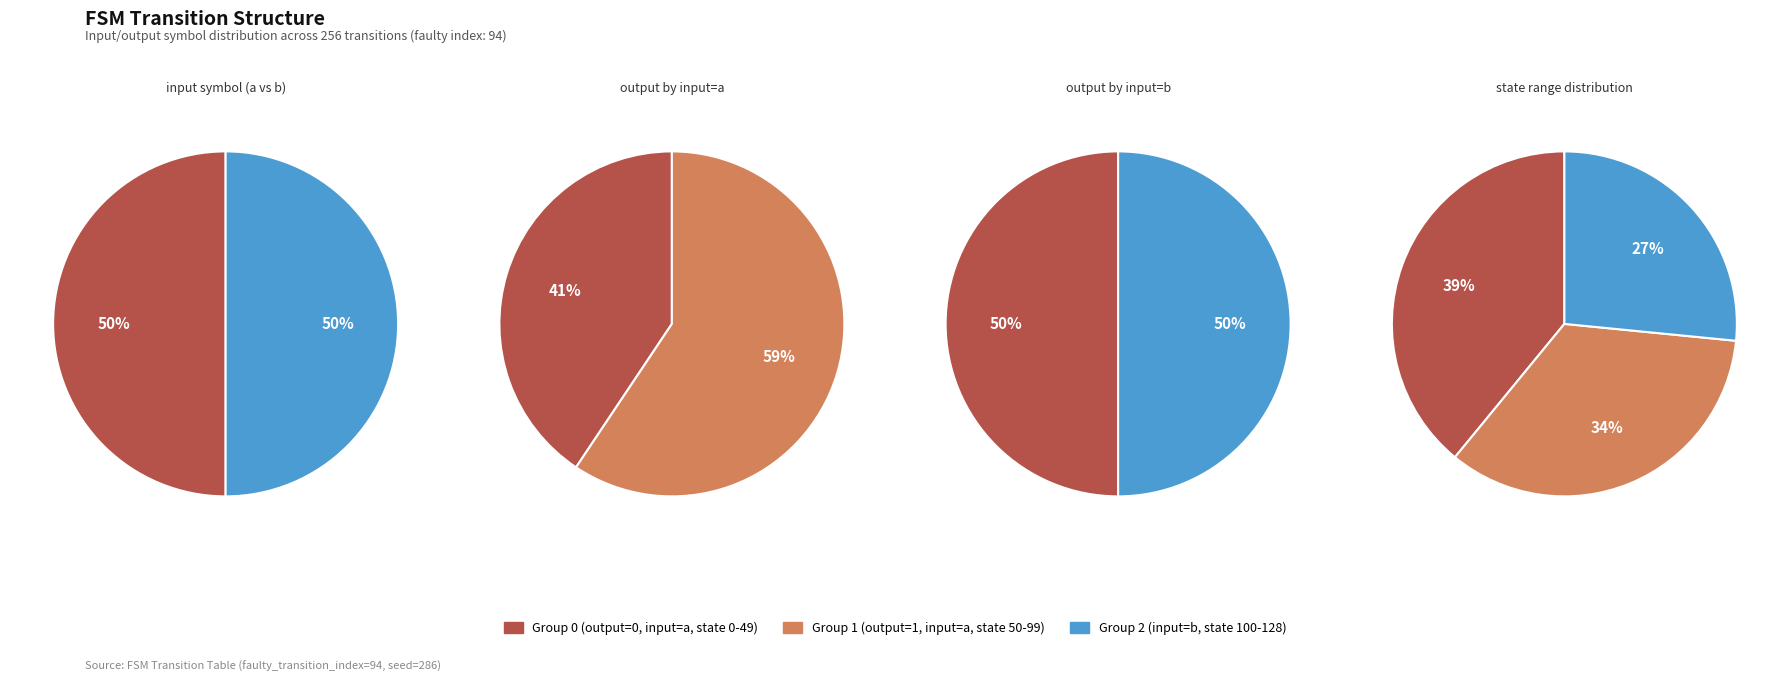

Is the sum of output_symbol=1 (input=a) and output_symbol=0 (input=b) greater than half?

Yes